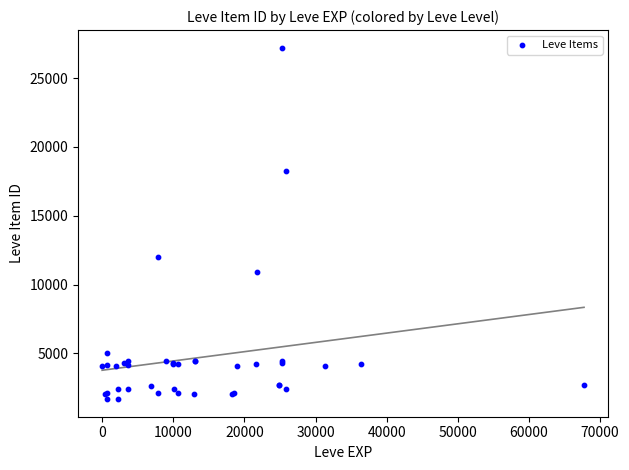

What Y value in the scatter plot is closest to 14448?

12018